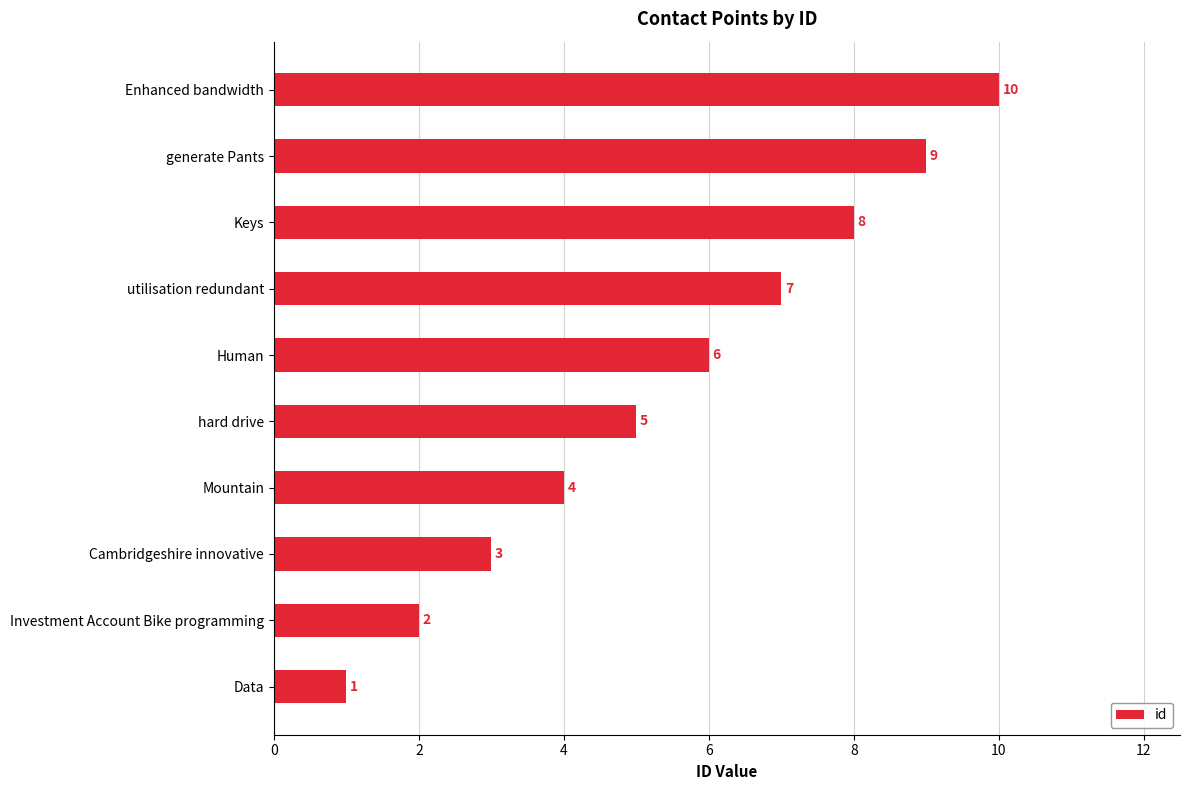

Between hard drive and Cambridgeshire innovative, which is larger?

hard drive